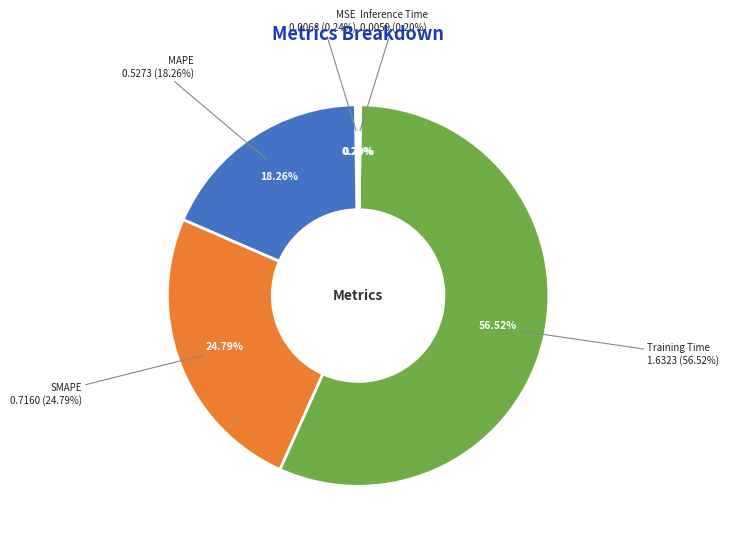

To the nearest percent, what percentage of the pie is SMAPE?

25%